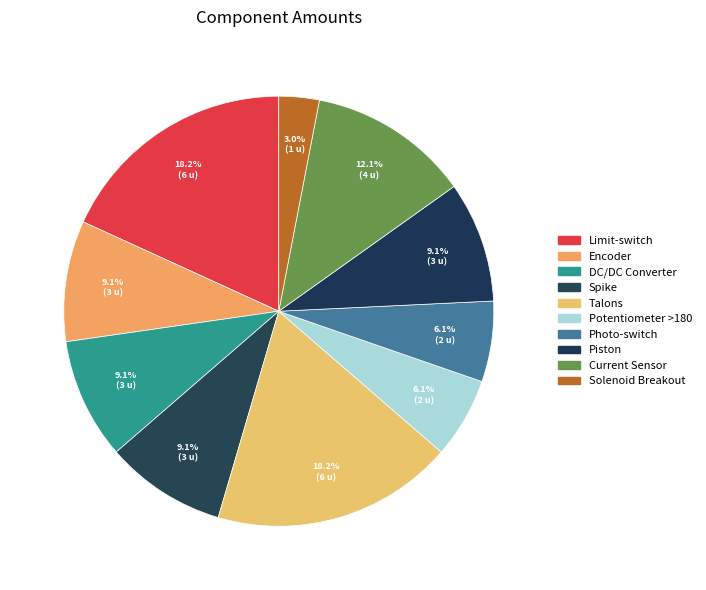

How many slices are in this pie chart?

10